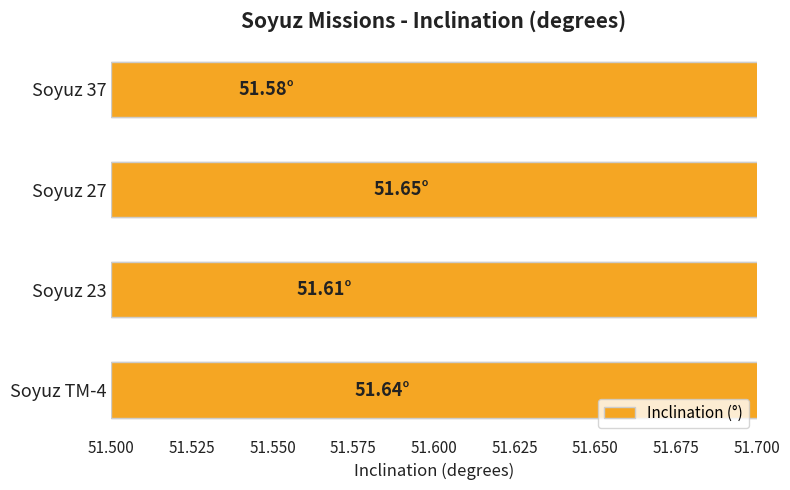

True or false: the data shows 12.2 at 51.575.

False